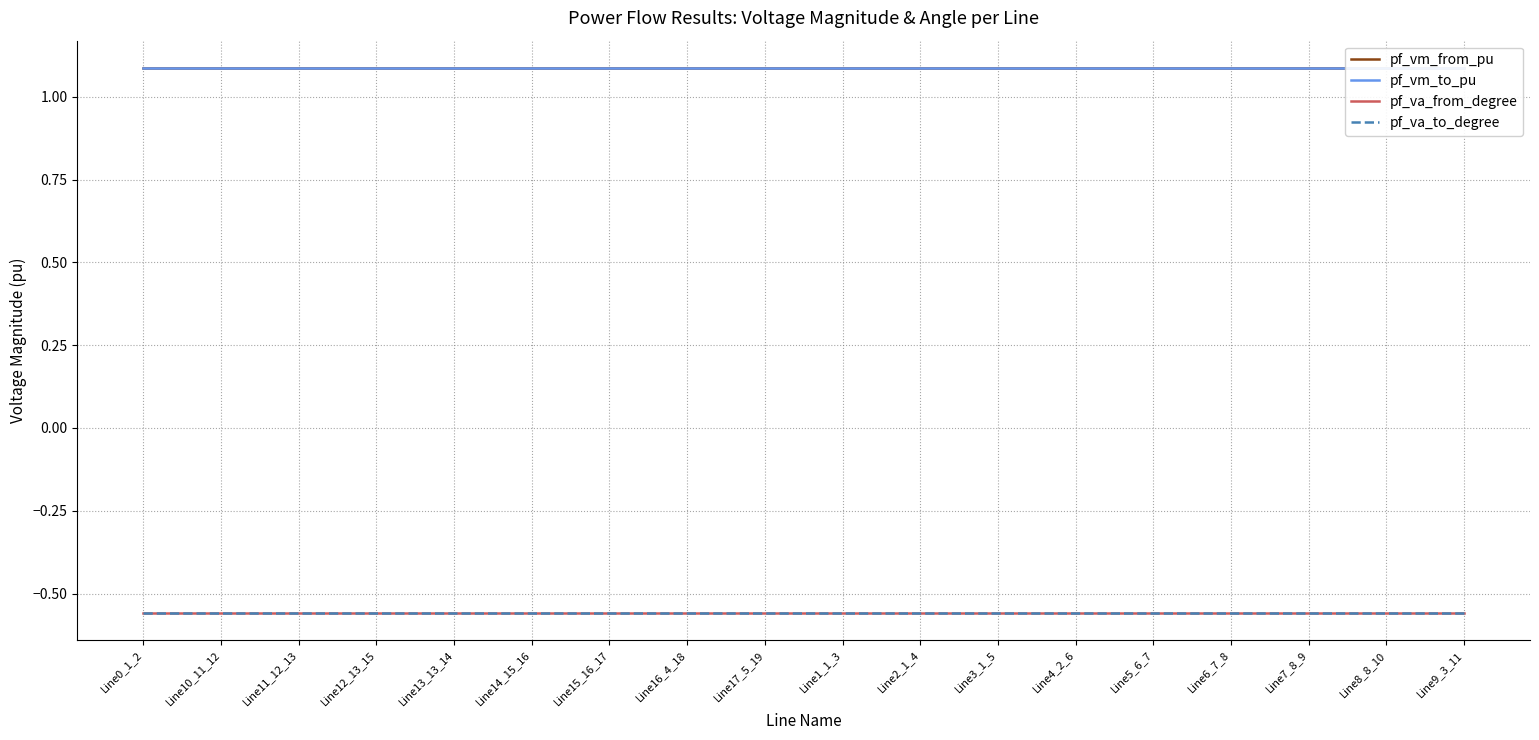

Is this an area chart (filled region under the line)?

No